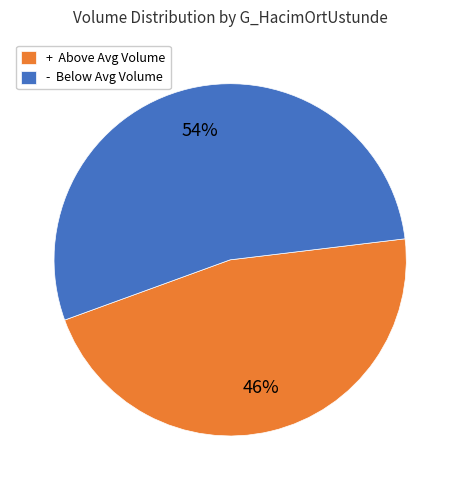

To the nearest percent, what percentage of the pie is + Above Avg Volume?

46%